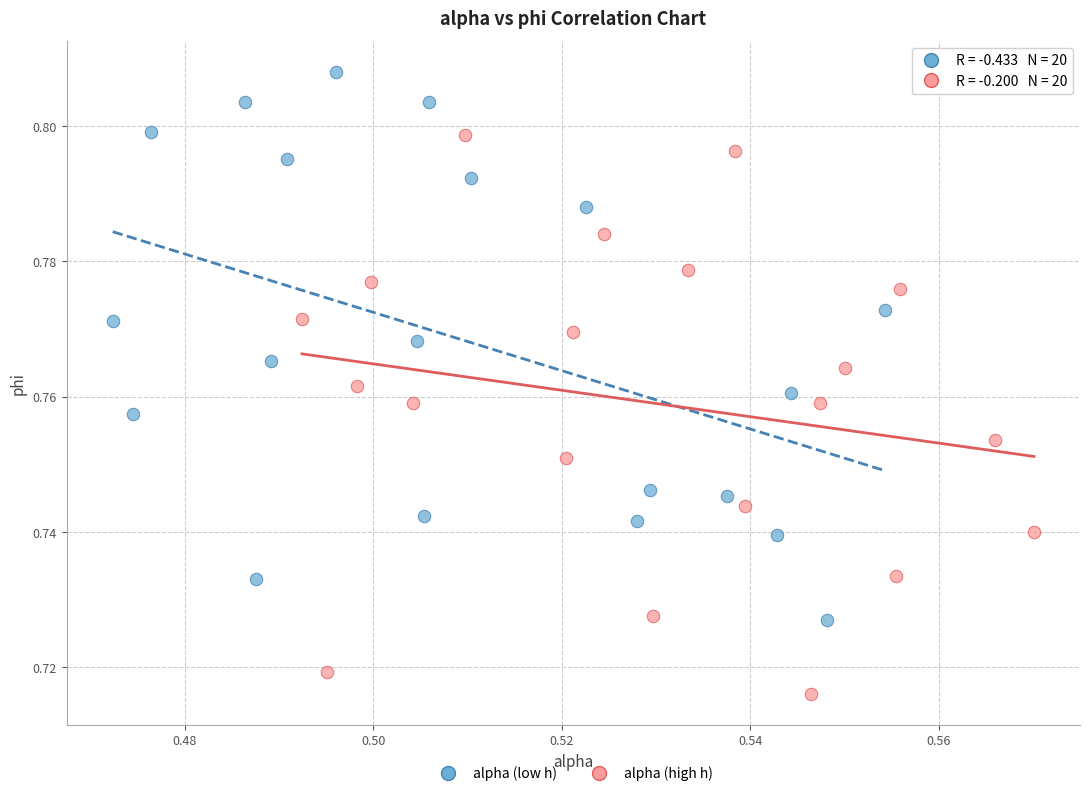

Which series has the widest spread of Y values?

alpha (high h)